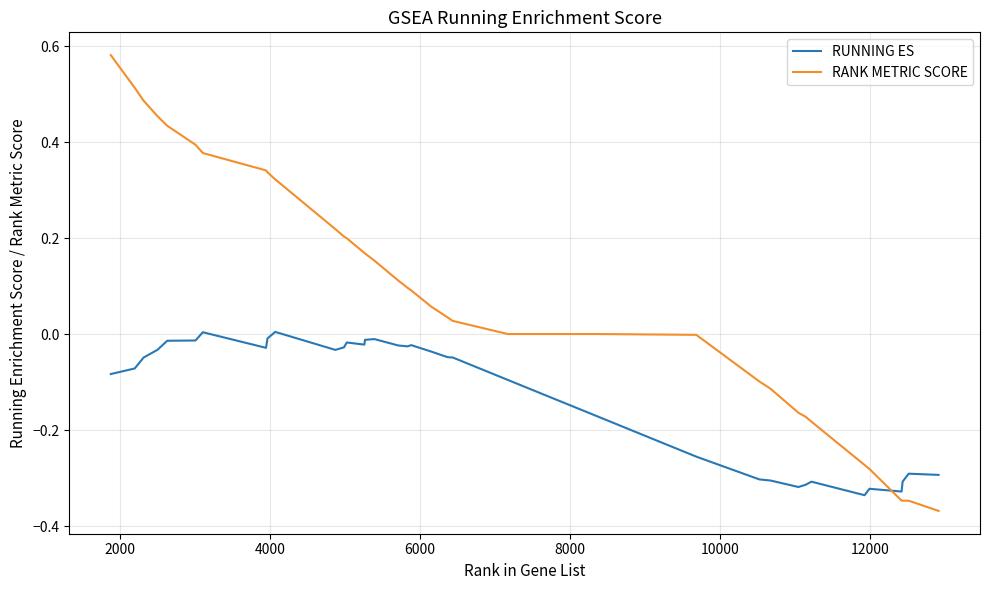

How many lines are shown in the chart?

2